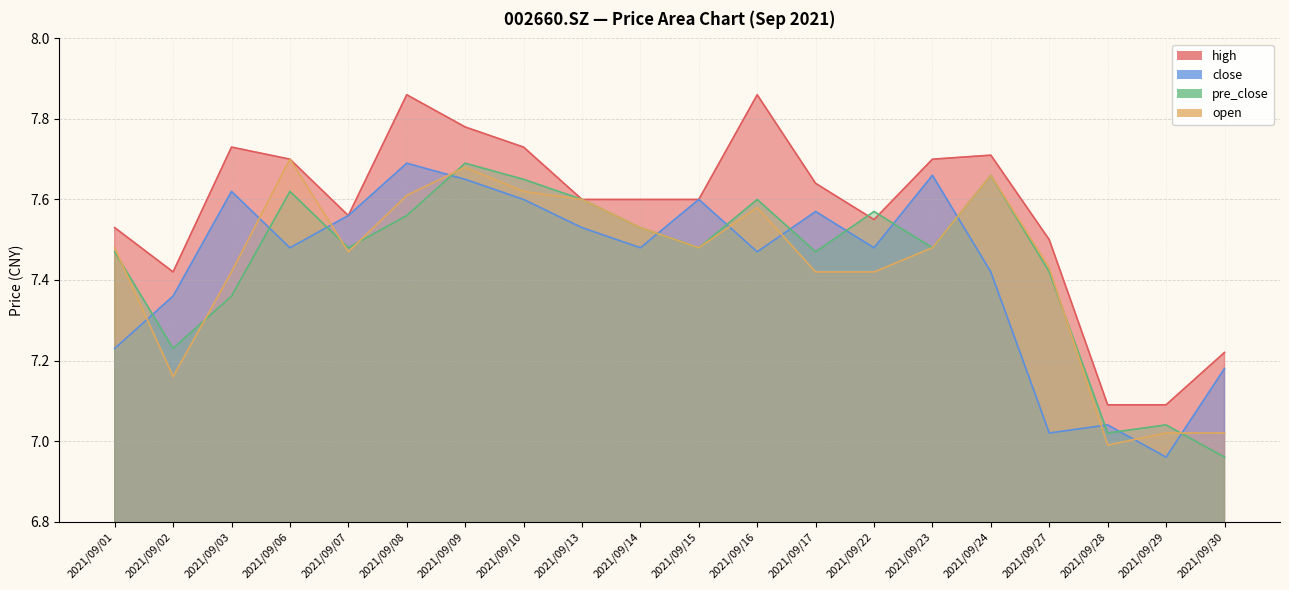

What is the average value of the pre_close series?

7.4